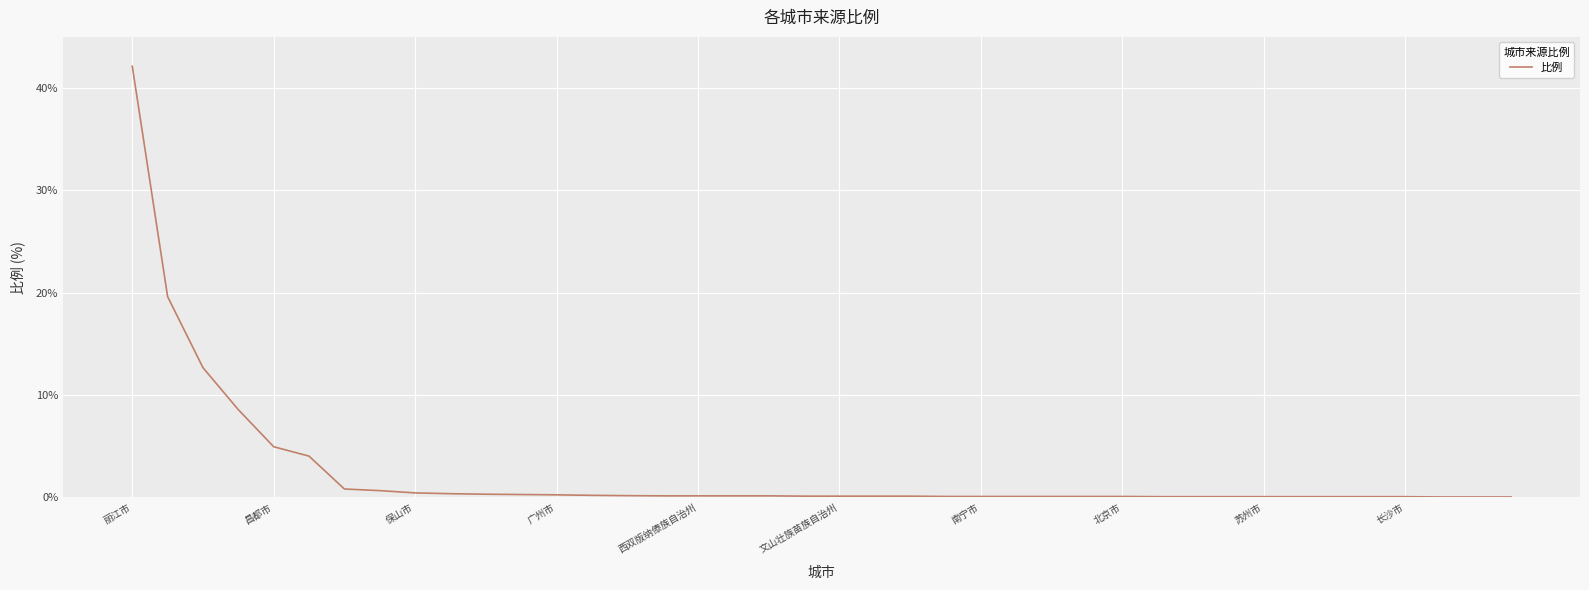

What is the maximum value shown in the chart?

42.1